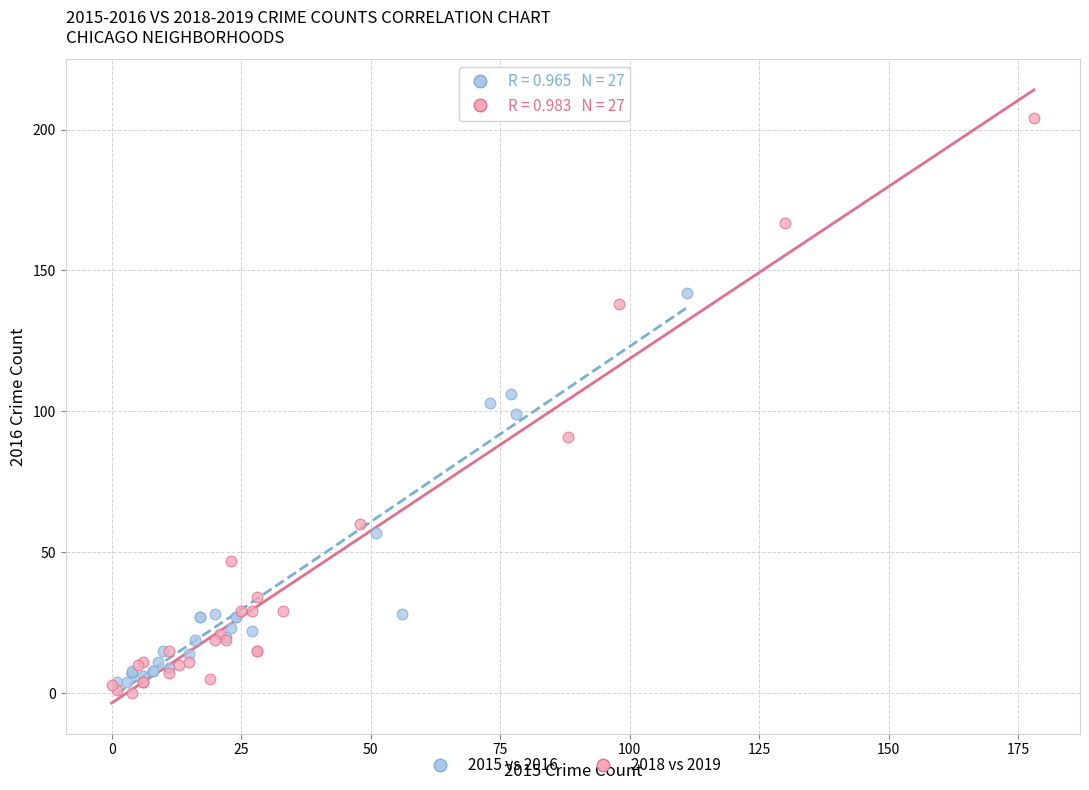

Which series reaches the maximum Y coordinate?

2018 vs 2019